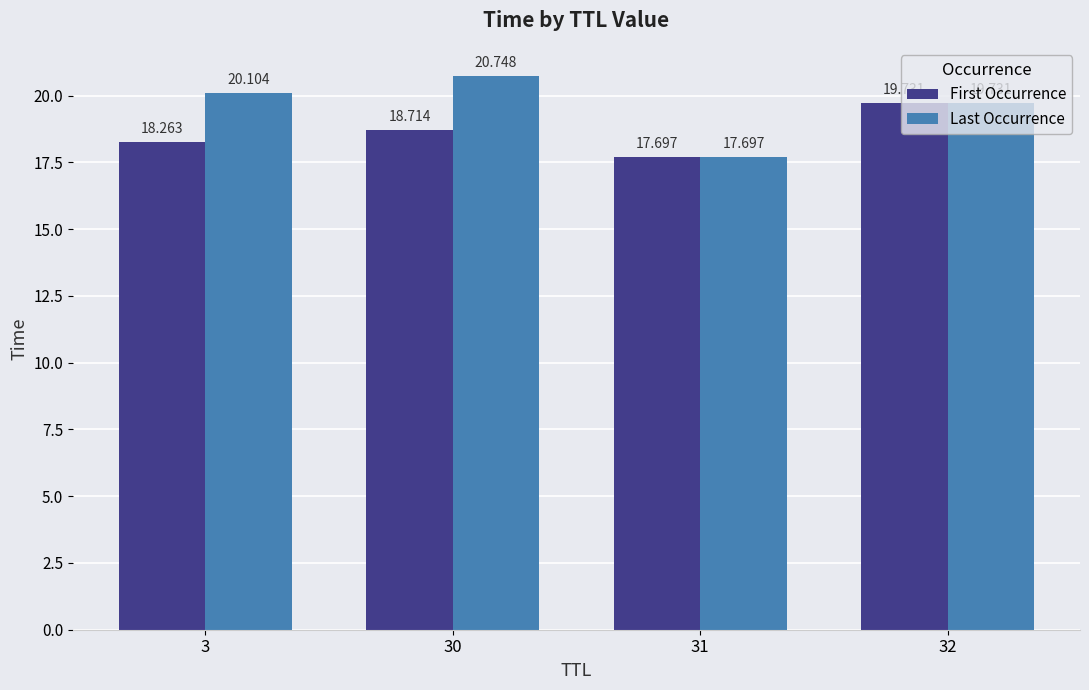

Reading left to right, list all the values displayed in this chart.

First Occurrence: 18.3	18.7	17.7	19.7
Last Occurrence: 20.1	20.7	17.7	19.7